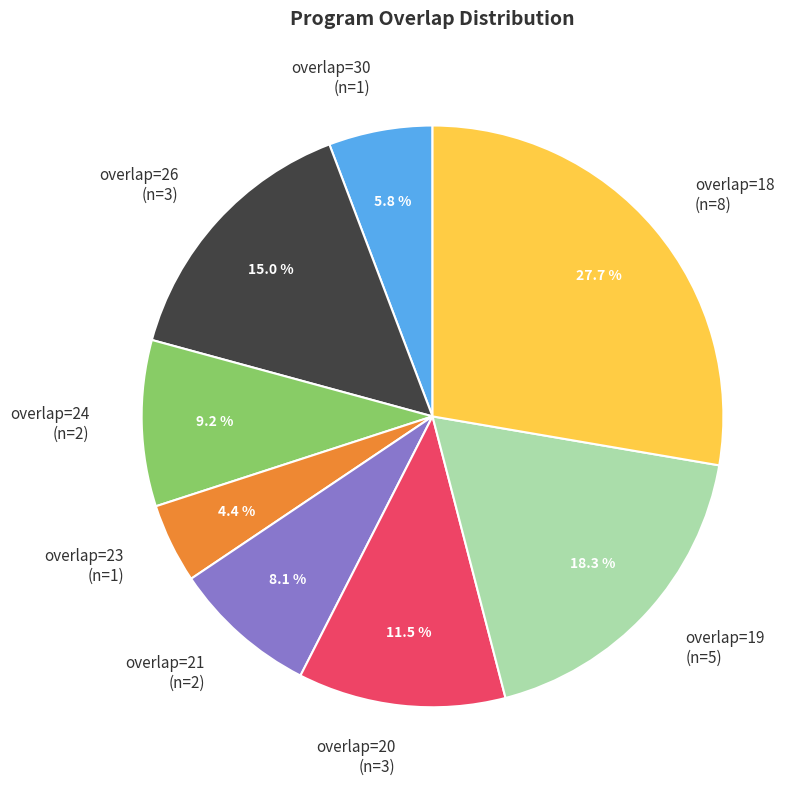

What is the ratio of the value at overlap=19 (n=5) to the value at overlap=18 (n=8)?

0.7